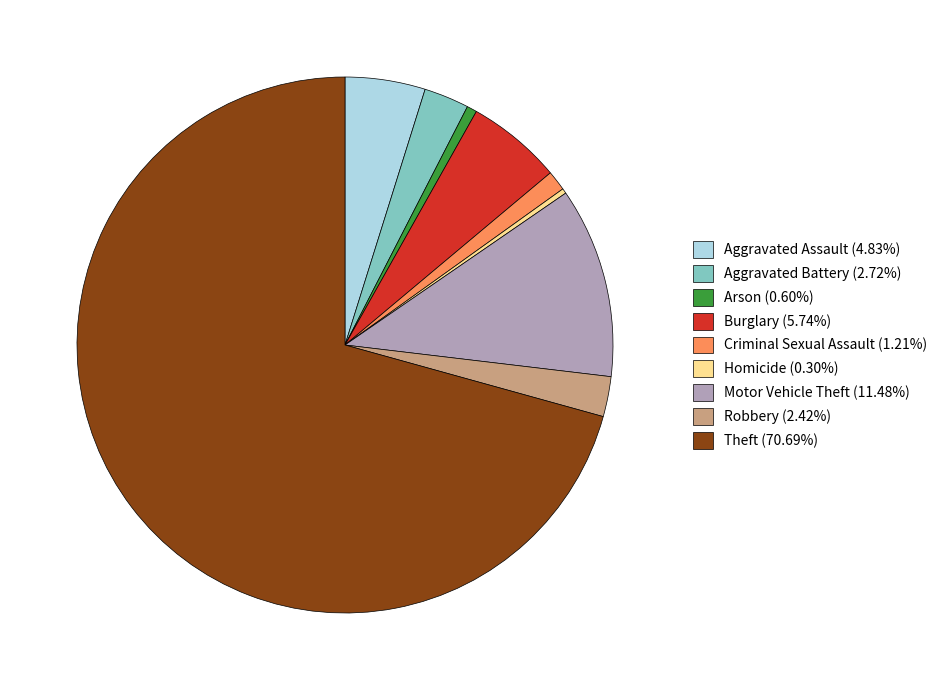

Approximately how many times larger is the value at Criminal Sexual Assault (1.21%) compared to Homicide (0.30%)?

4.0